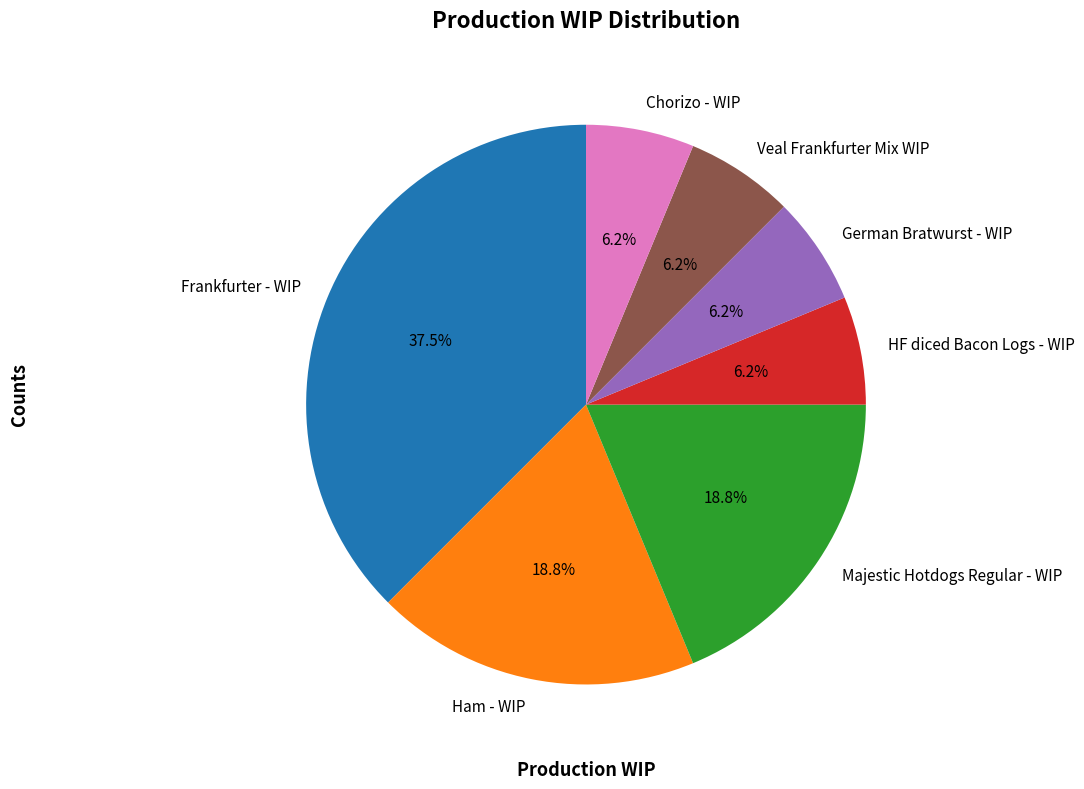

Combined, what portion of the pie is Ham - WIP and Chorizo - WIP?

25.0%